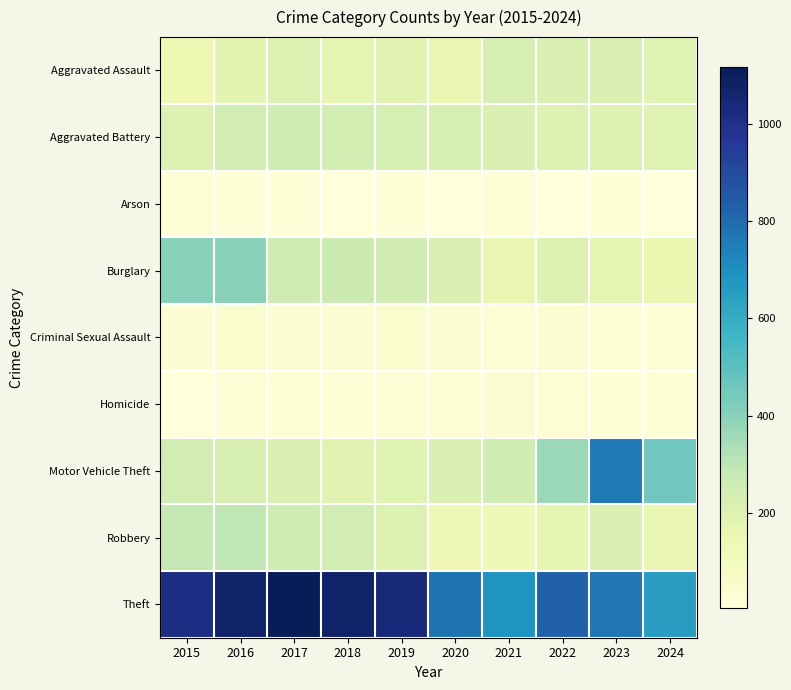

Between 2023 and 2020, which is larger?

2023